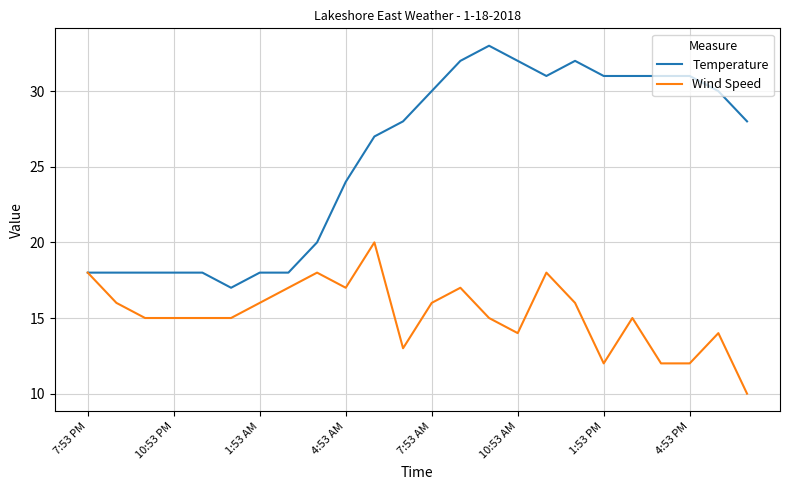

Which series has the largest range (max minus min)?

Temperature